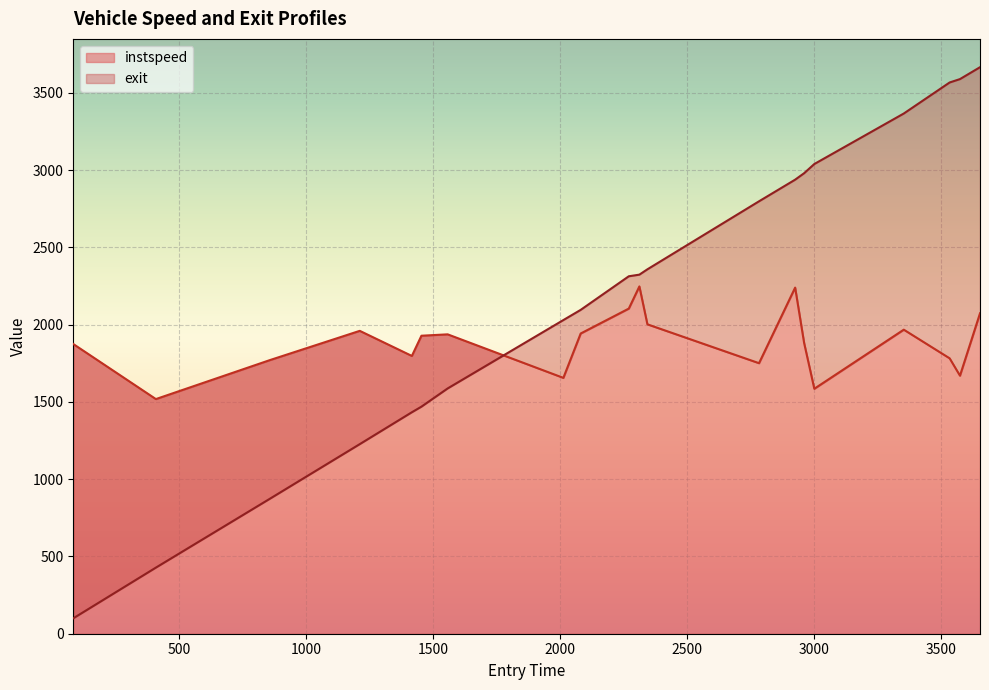

What position from the left is 2959.9376716300962?

15